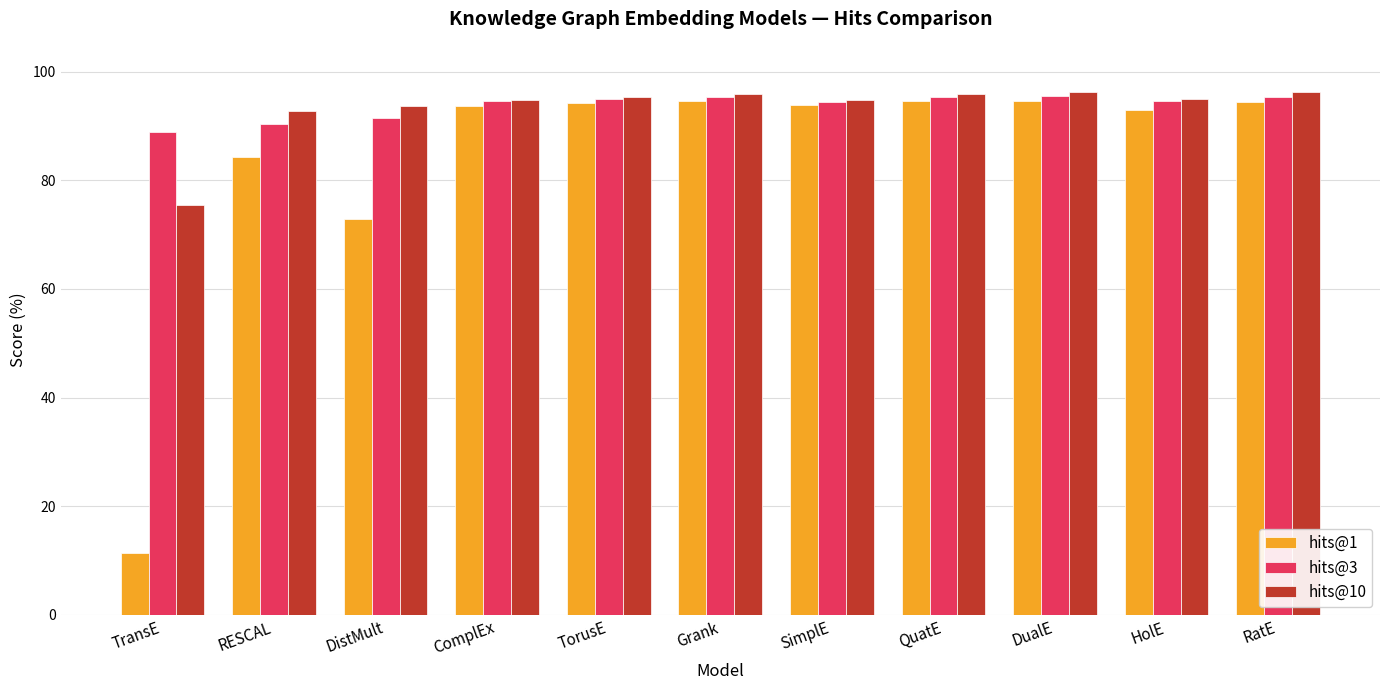

At how many categories does at least one series exceed 64?

11